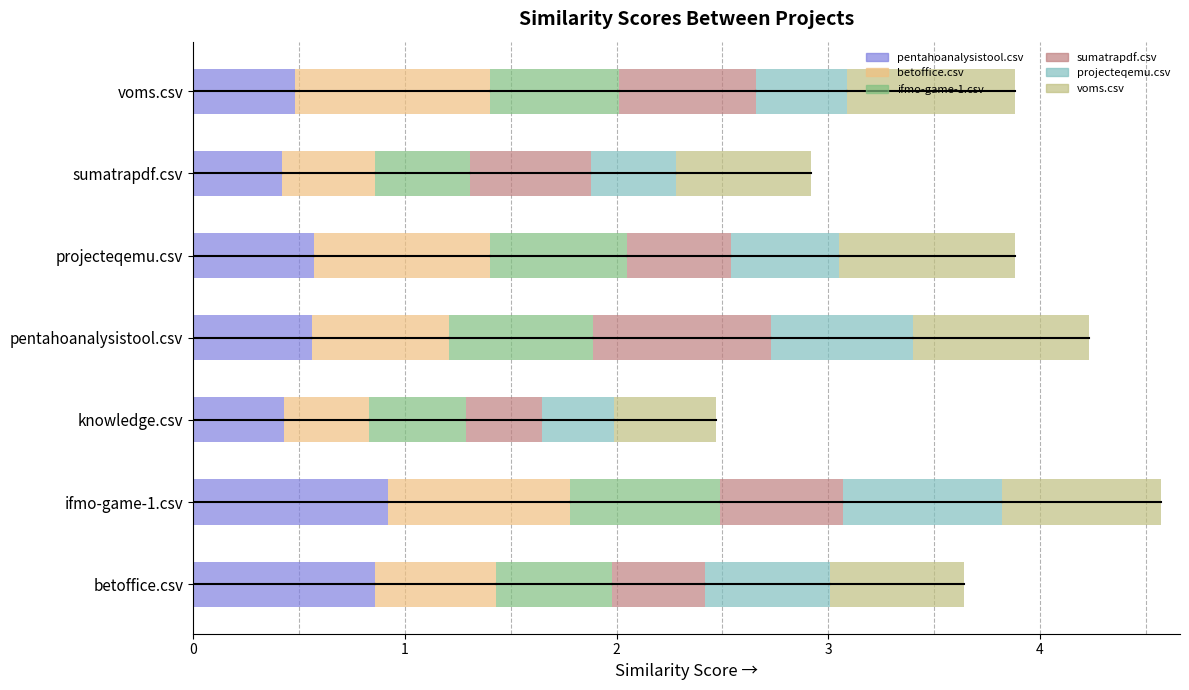

The value of pentahoanalysistool.csv at knowledge.csv is 0.4. True or false?

True